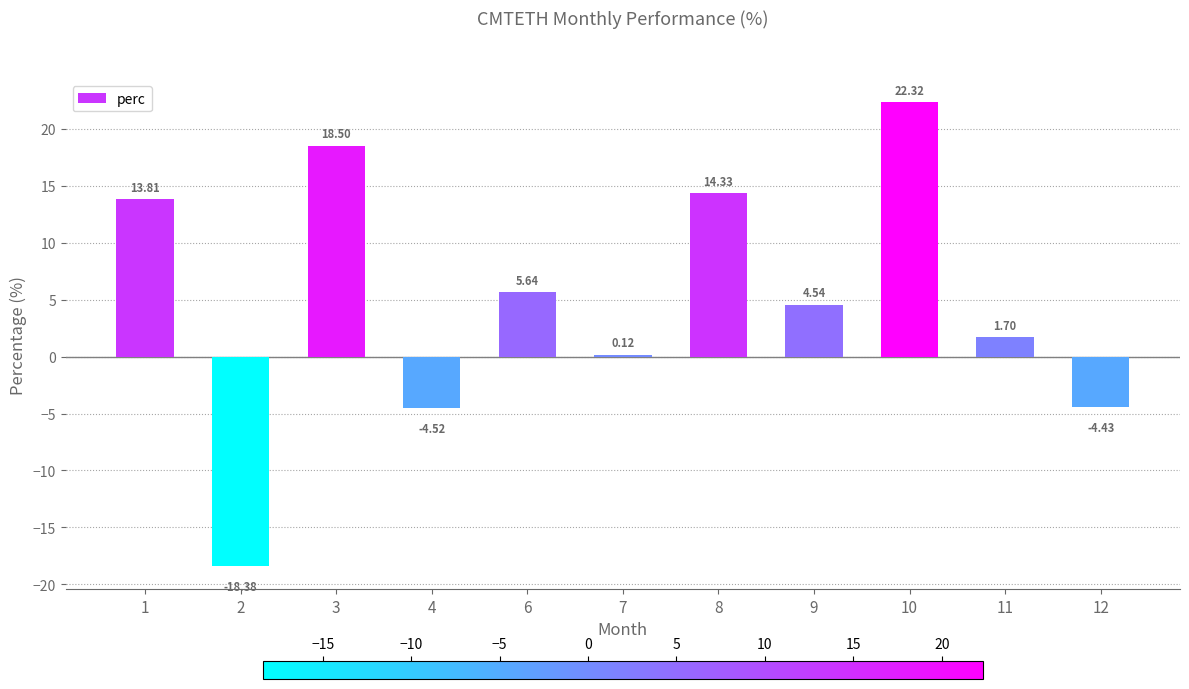

Read the value at 4.

-4.5